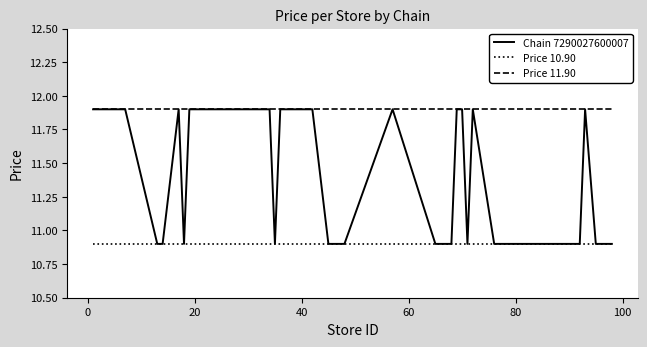

Does the chart display data point markers on the line(s)?

No